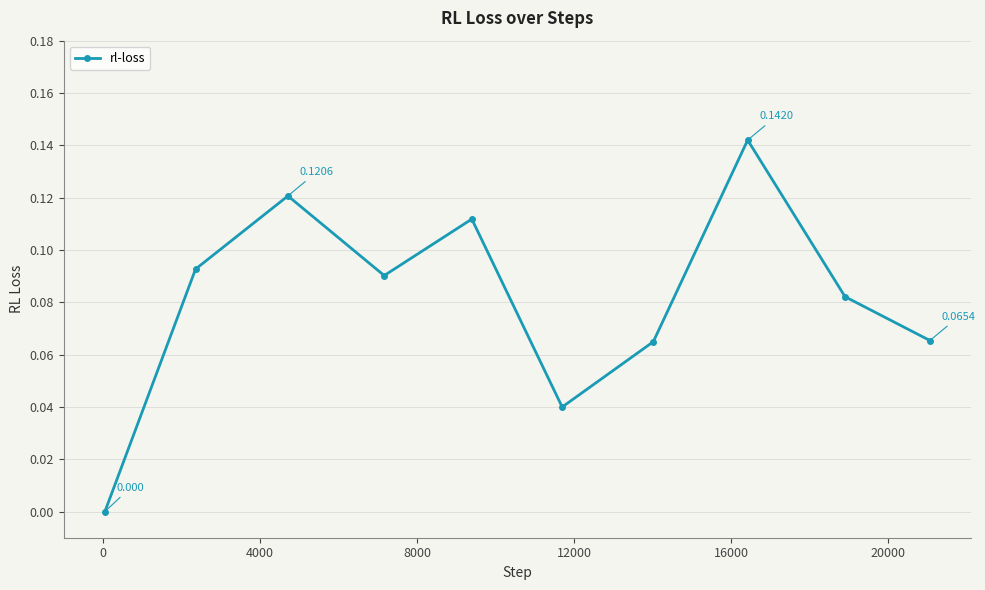

True or false: there are more than 2 points higher than both neighbors.

True